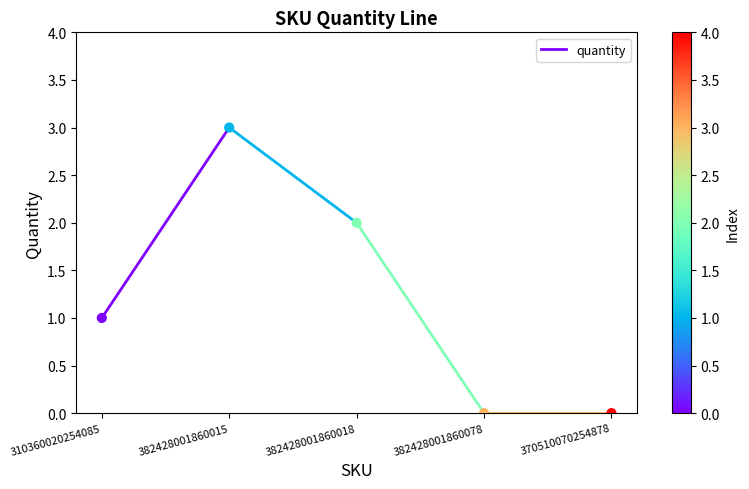

What is the range of Y values (max minus min)?

3